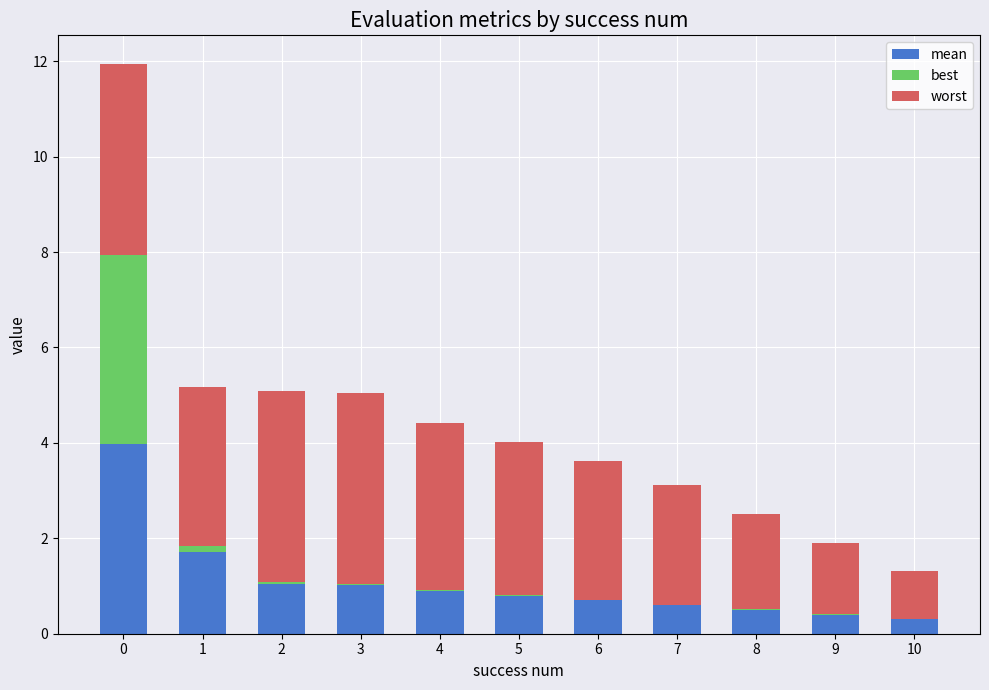

Between 5 and 8, which is larger?

5